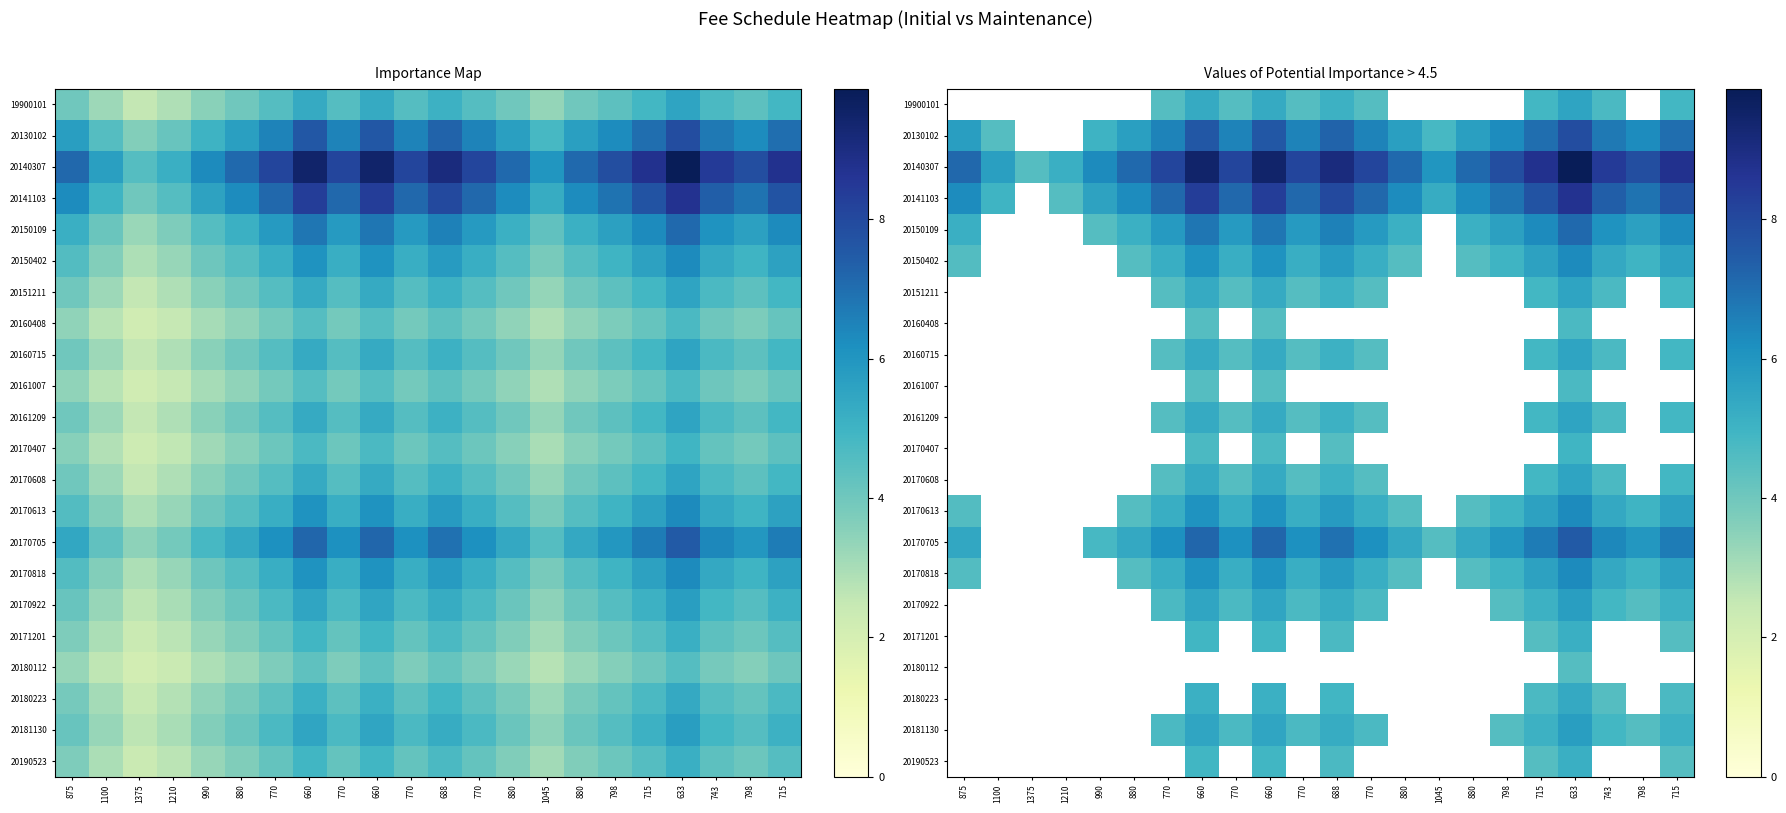

Which series has the widest spread of values?

20140307